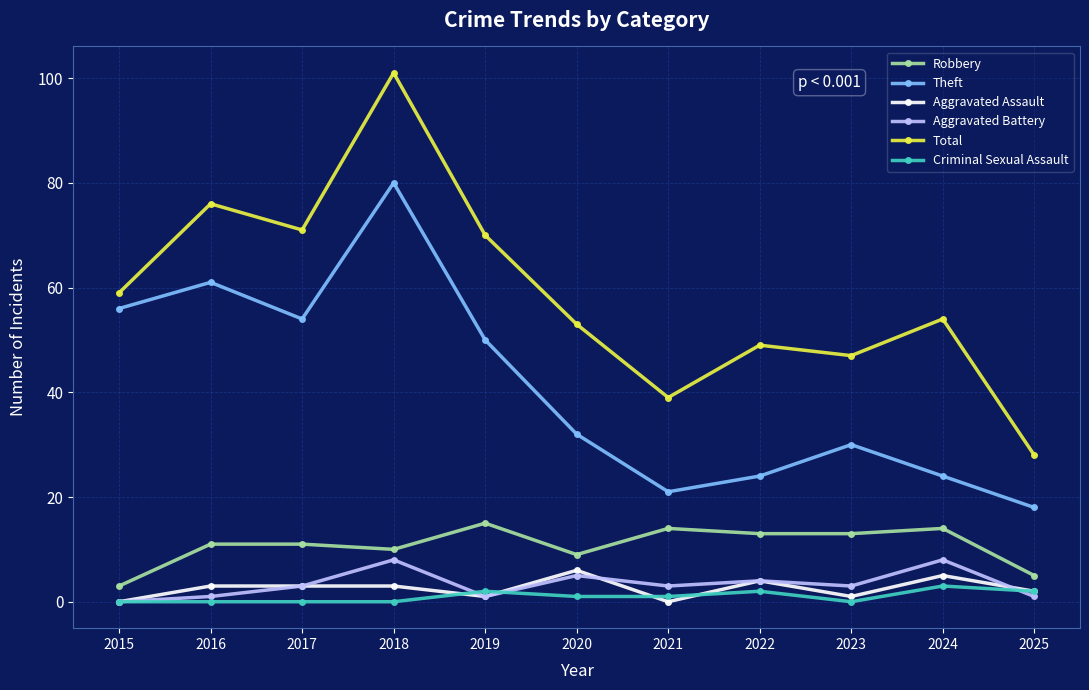

Which category has the lowest value in the Total series?

2025